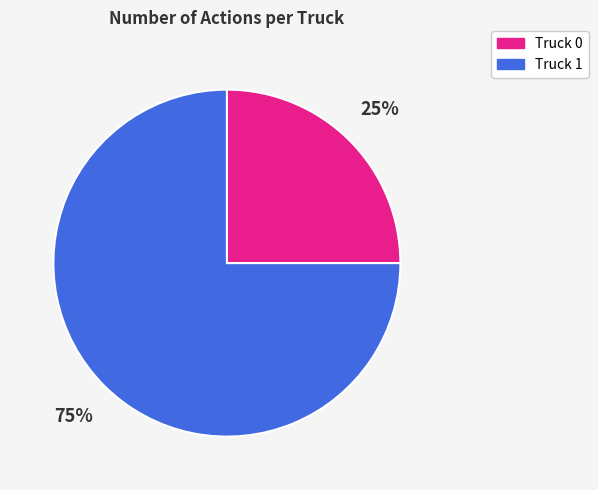

The Truck 0 slice represents 25% of the pie. True or false?

True